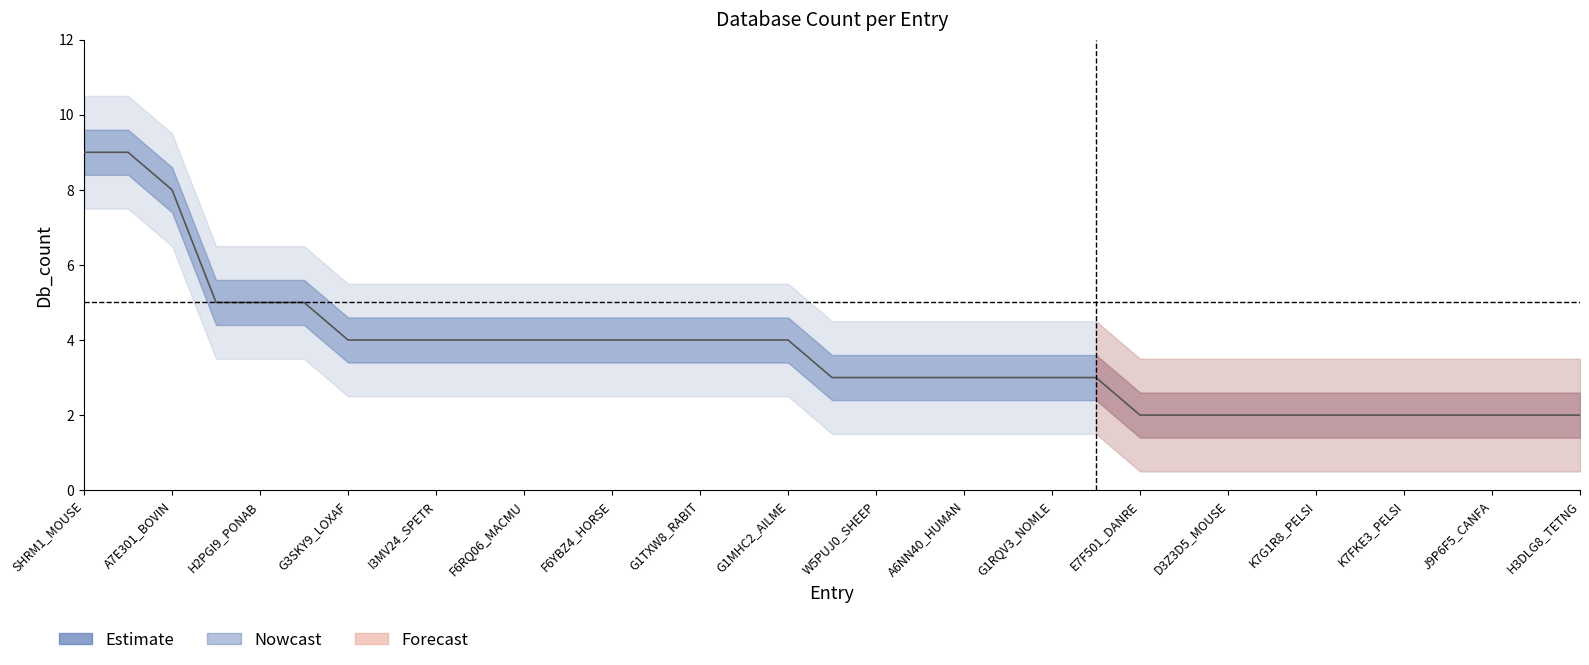

What is the maximum value shown in the chart?

9